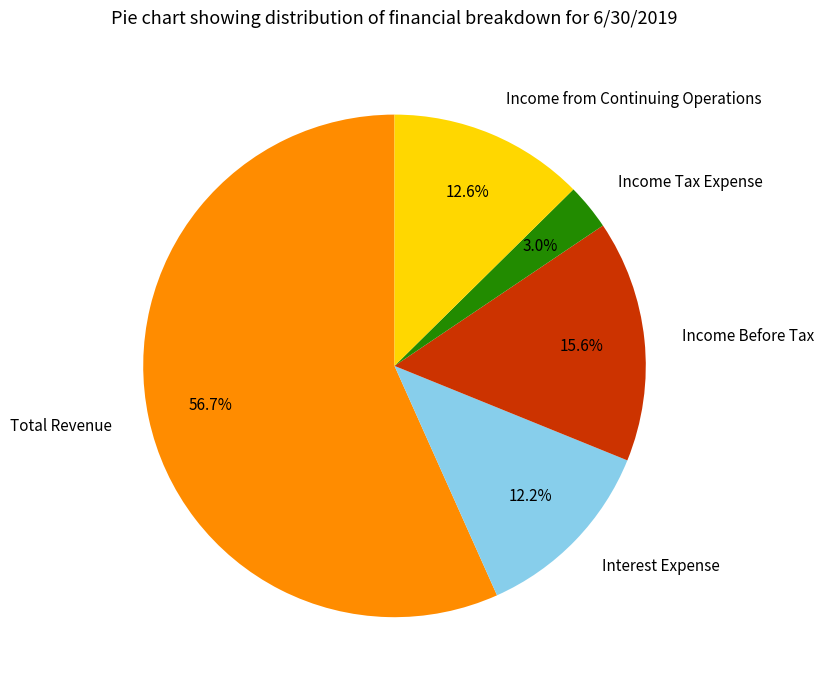

Is there any slice that represents more than half of the pie?

Yes